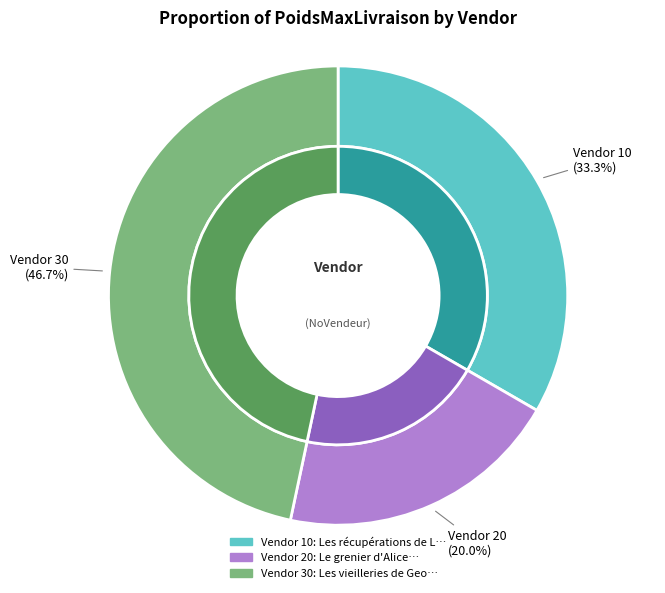

Between 10 and 20, which is larger?

10